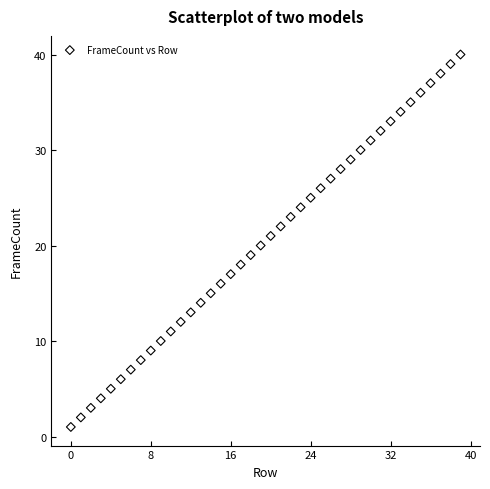

What is the range of Y values (max minus min)?

39